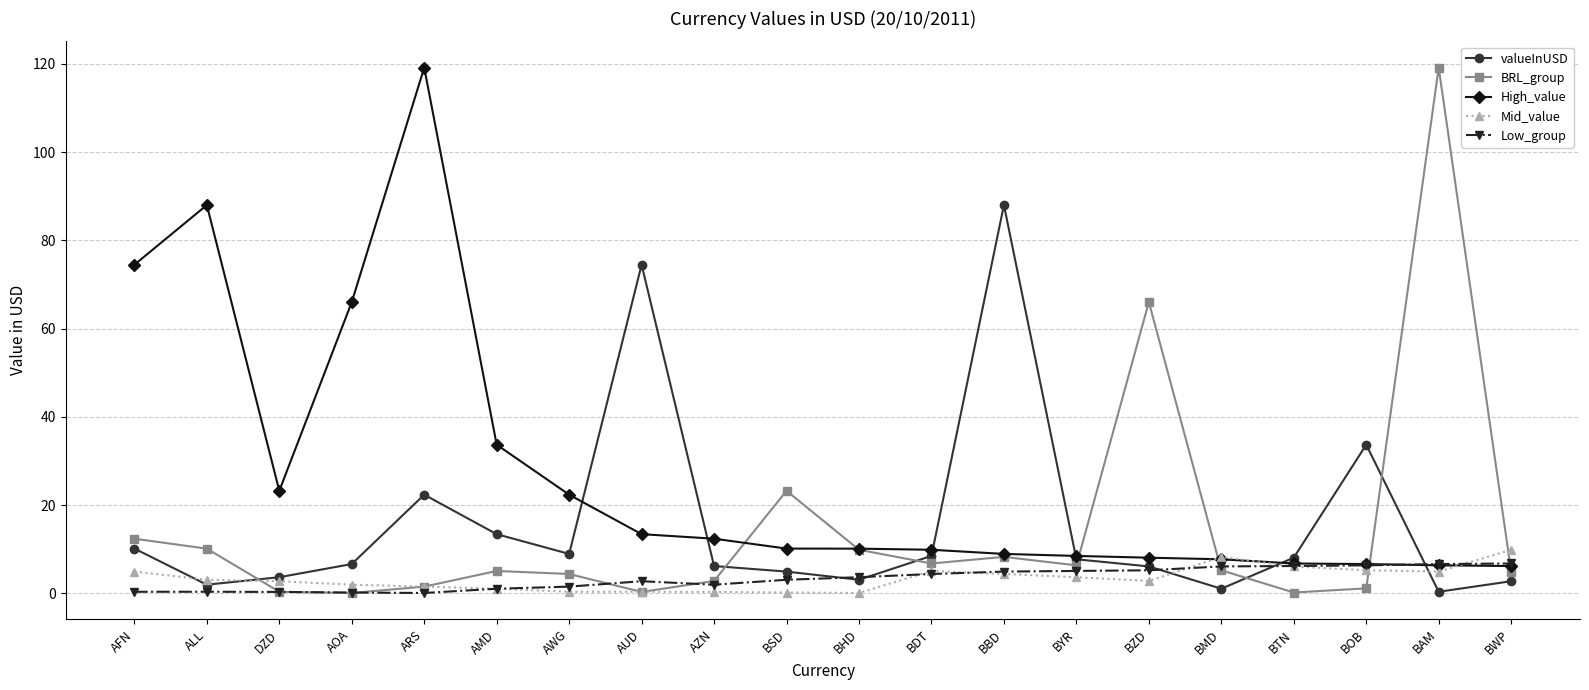

At how many categories does at least one series exceed 59?

8